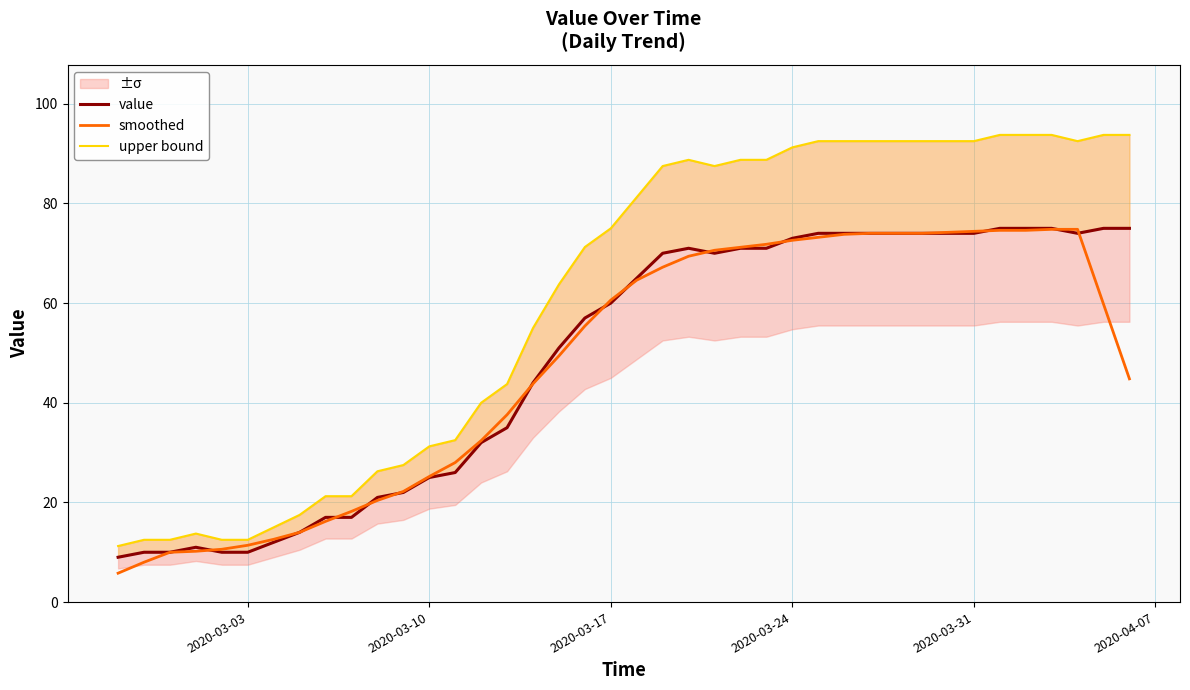

At which label does smoothed first exceed 59?

2020-03-17